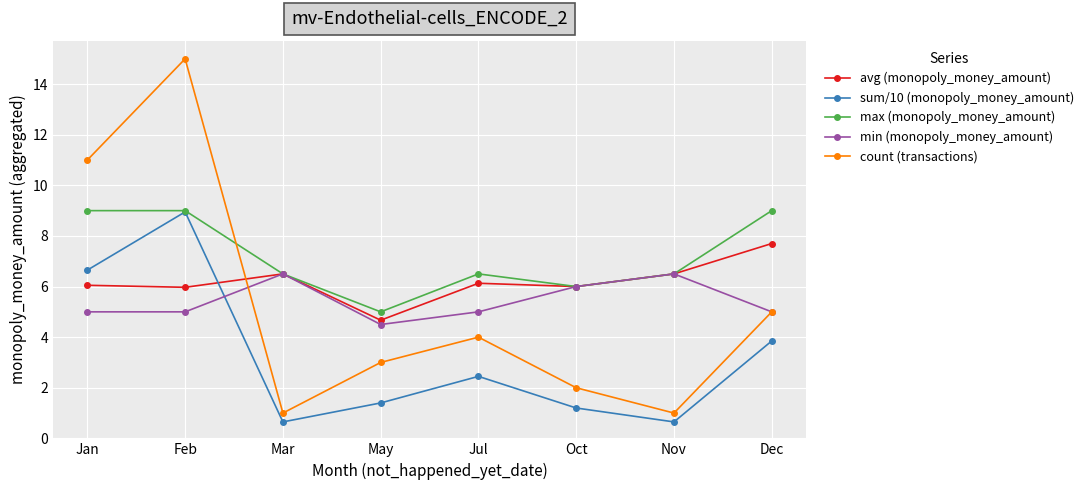

True or false: max (monopoly_money_amount) has a value of 5.0 at May.

True